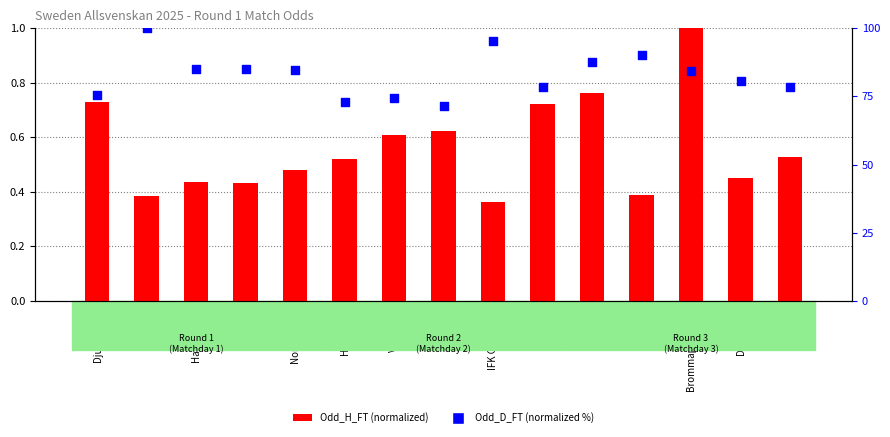

Which series contains the lowest Y value?

Odd_H_FT (normalized)